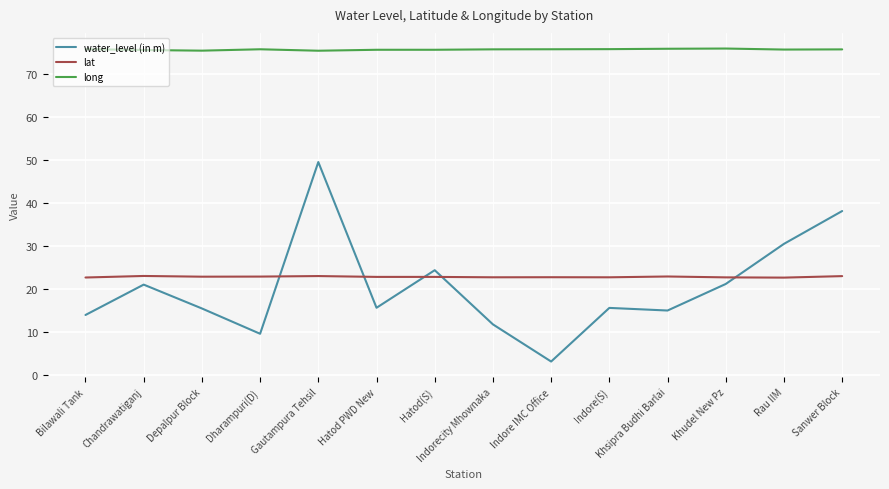

True or false: lat and long intersect in this chart.

False